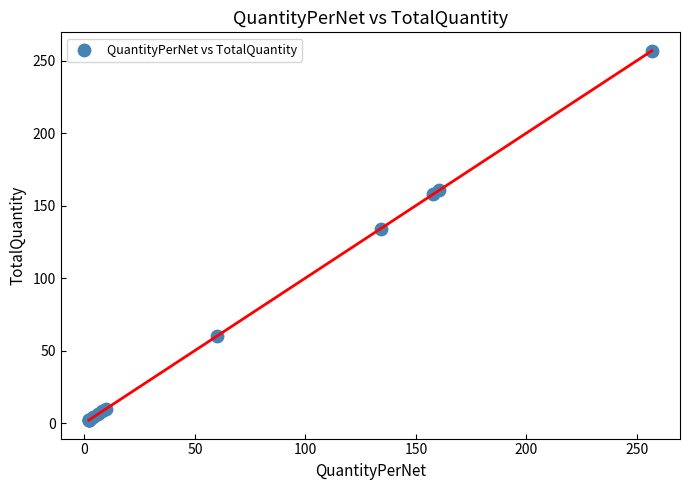

What Y value in the scatter plot is closest to 129?

134.0